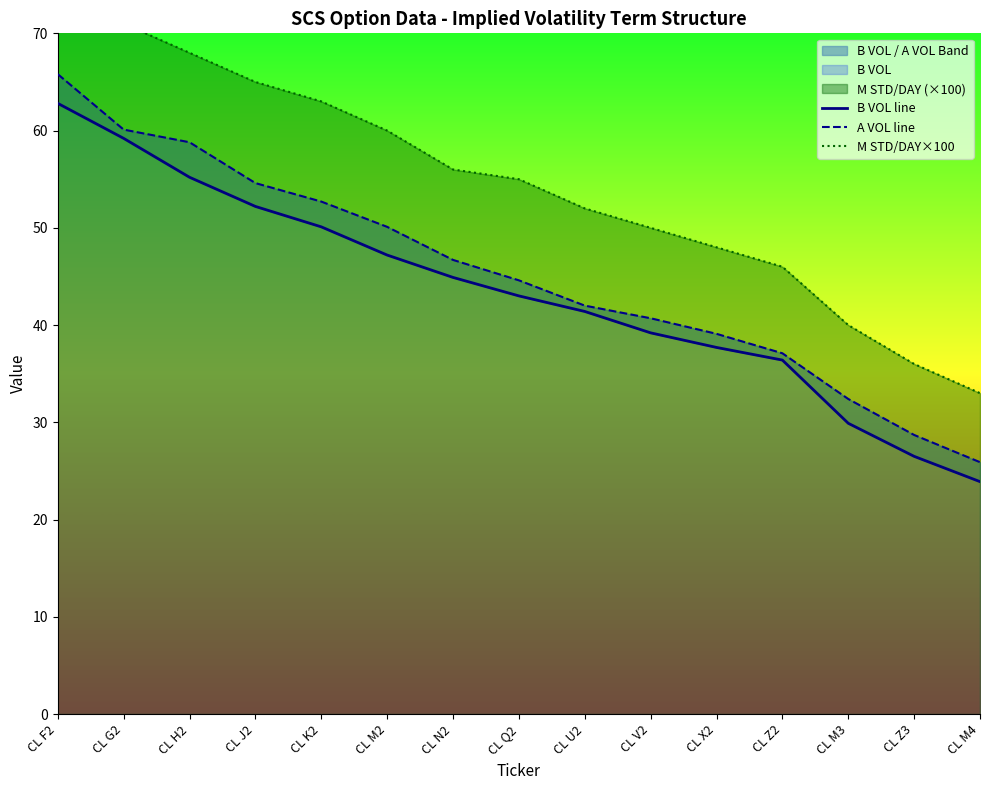

What is the label of the 1st point from the left?

CL F2